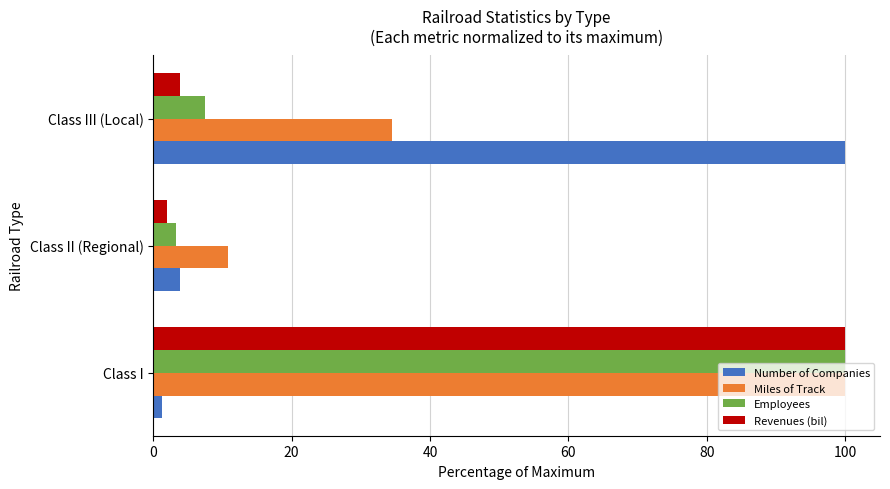

At which label is Number of Companies closest to 50?

Class II (Regional)